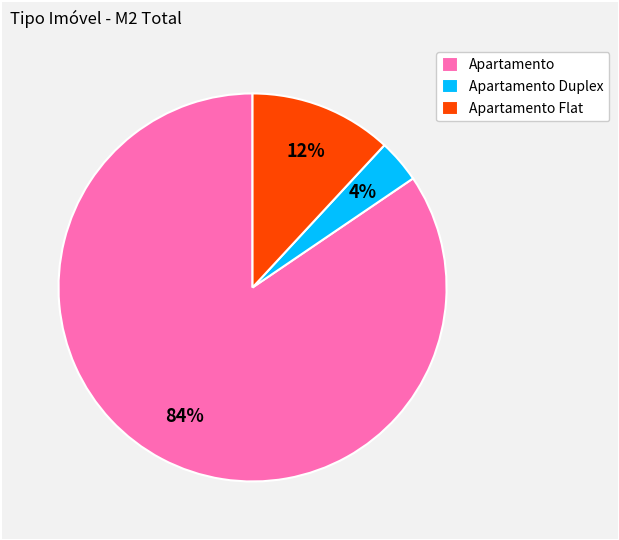

What is the smallest slice in the pie chart?

Apartamento Duplex